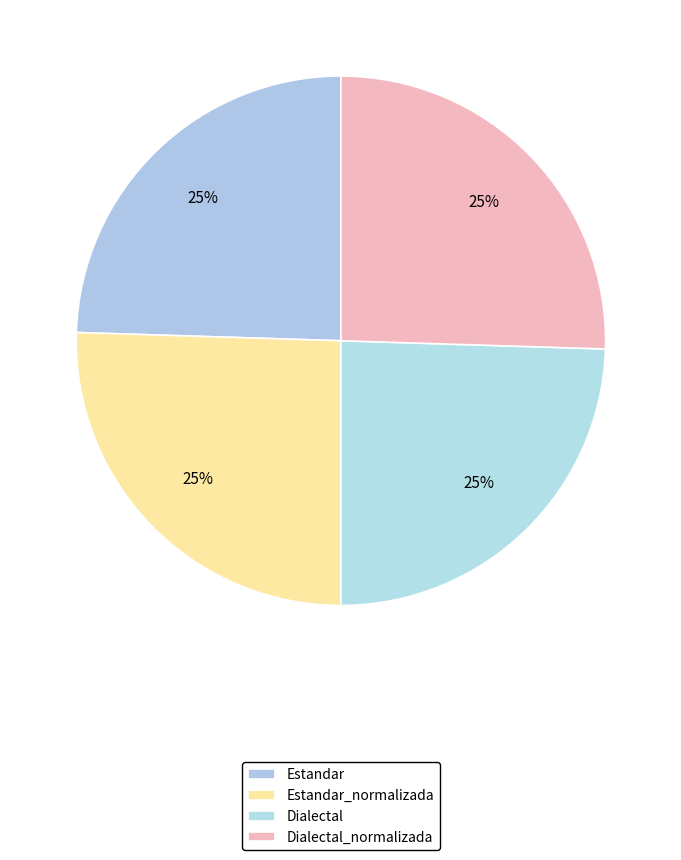

How many segments does this pie chart have?

4